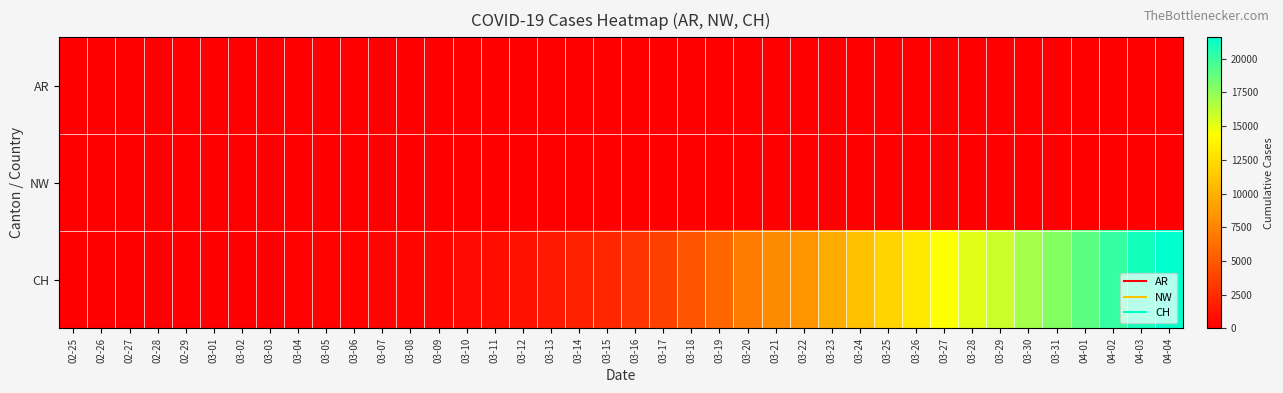

Which series has the largest total across all categories?

CH